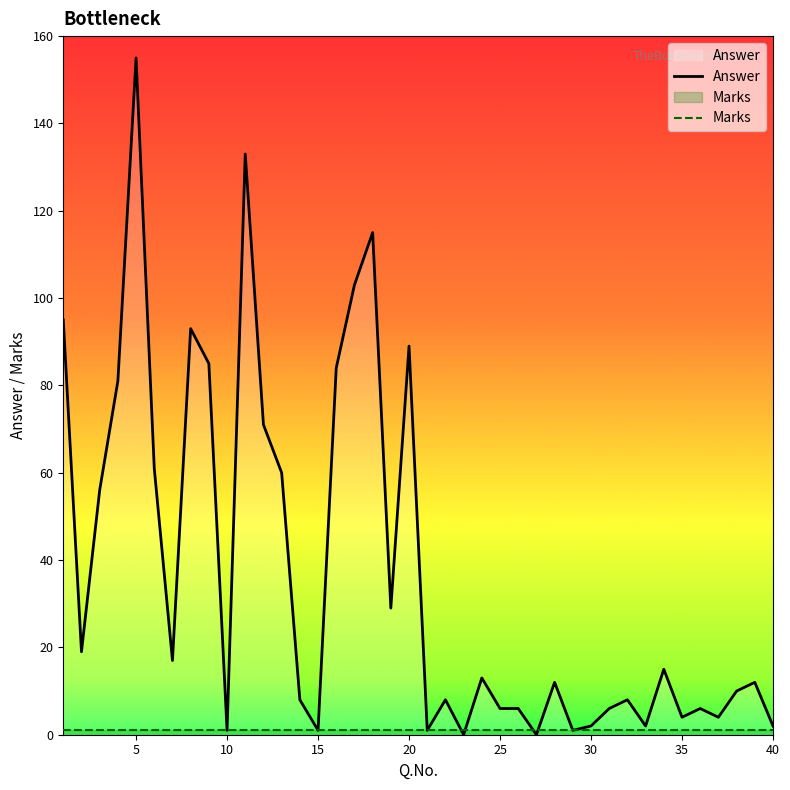

Which category has the highest value in the Answer series?

5